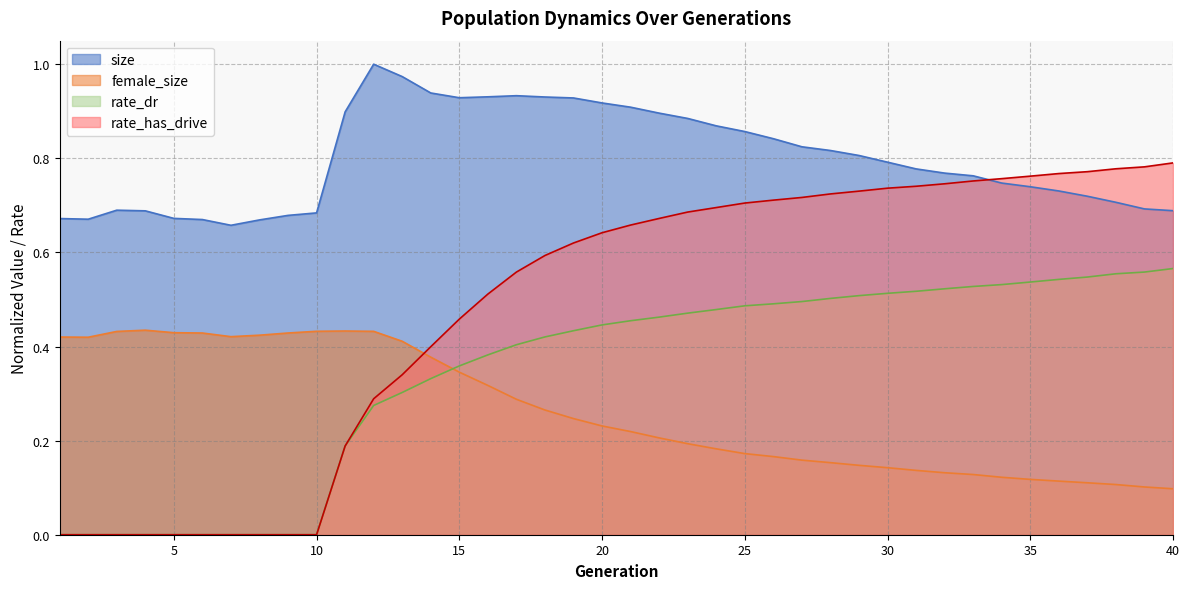

What is the spread (max minus min) of values at 38?

0.7